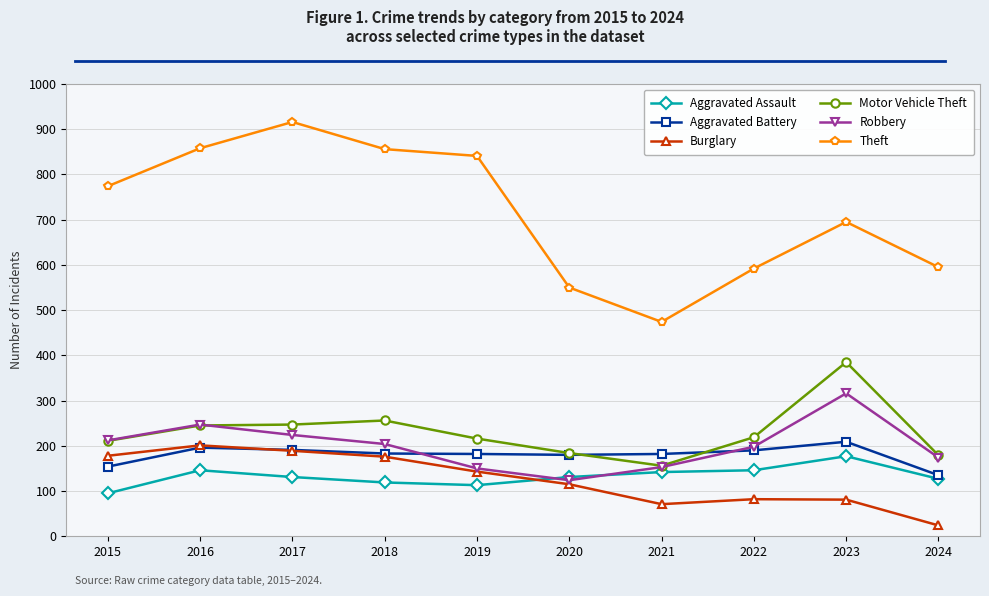

At which label does Burglary first exceed 143?

2015